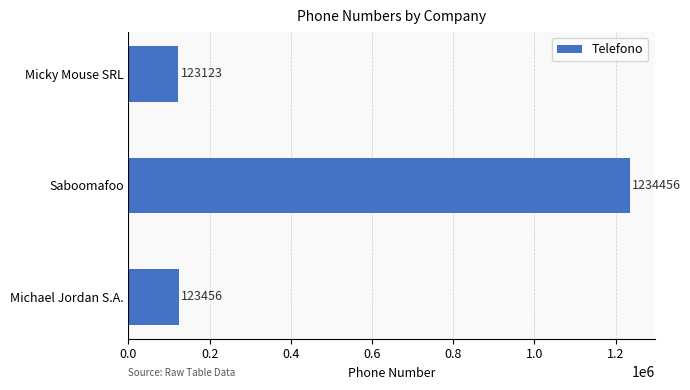

Is it true that the value at Saboomafoo is 1234456?

True